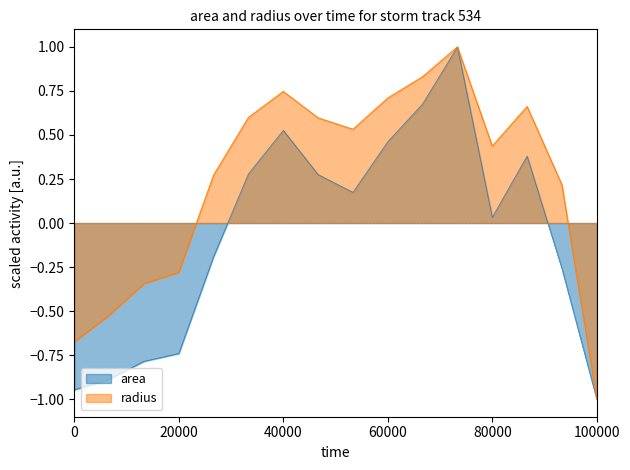

What is the maximum value shown in the chart?

1.0